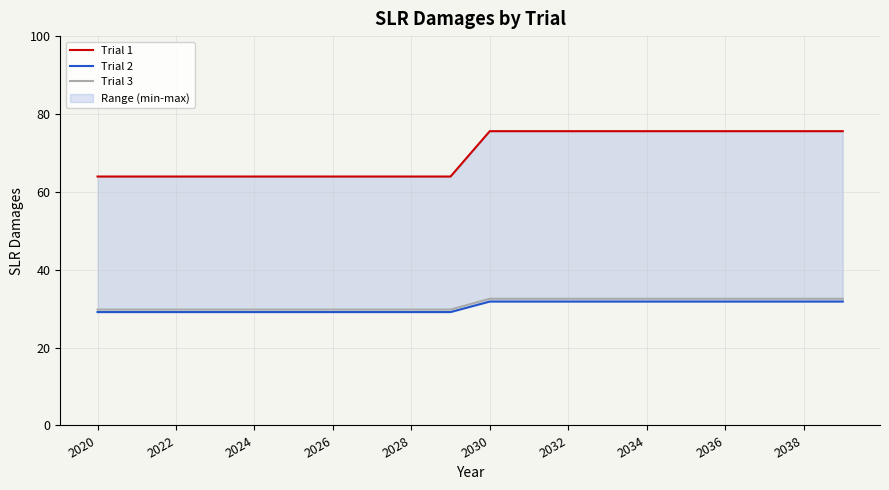

What is the label of the 1st point from the left?

2020